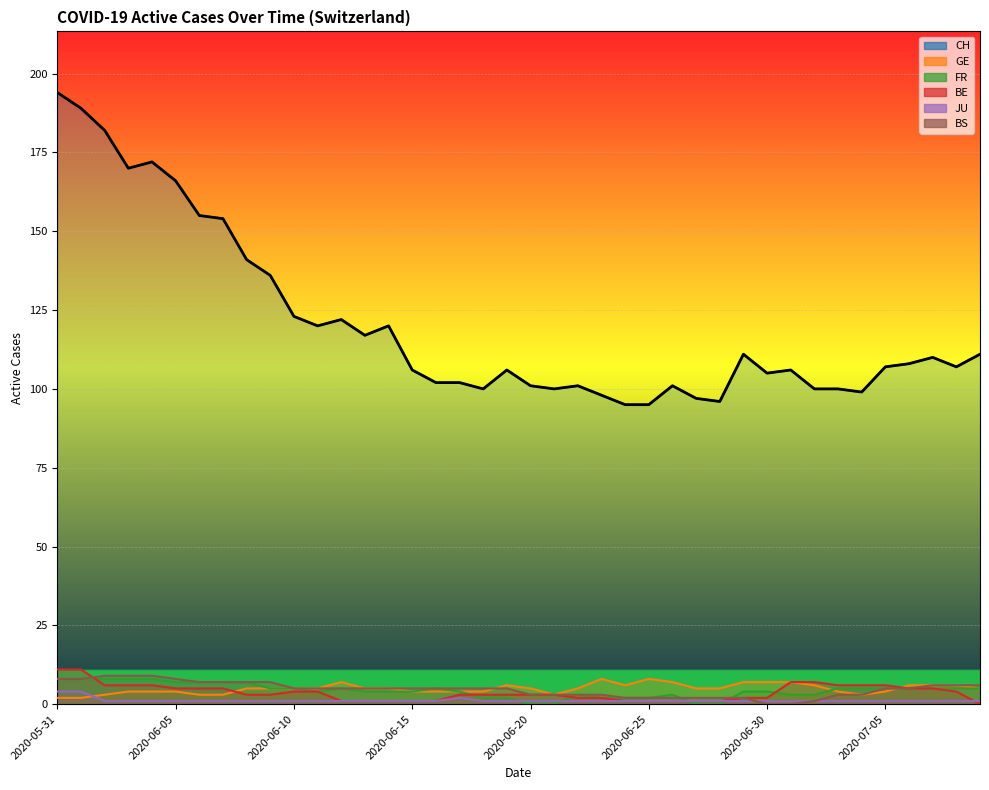

What is the difference between the BS values at 2020-07-04 and 2020-06-10?

2